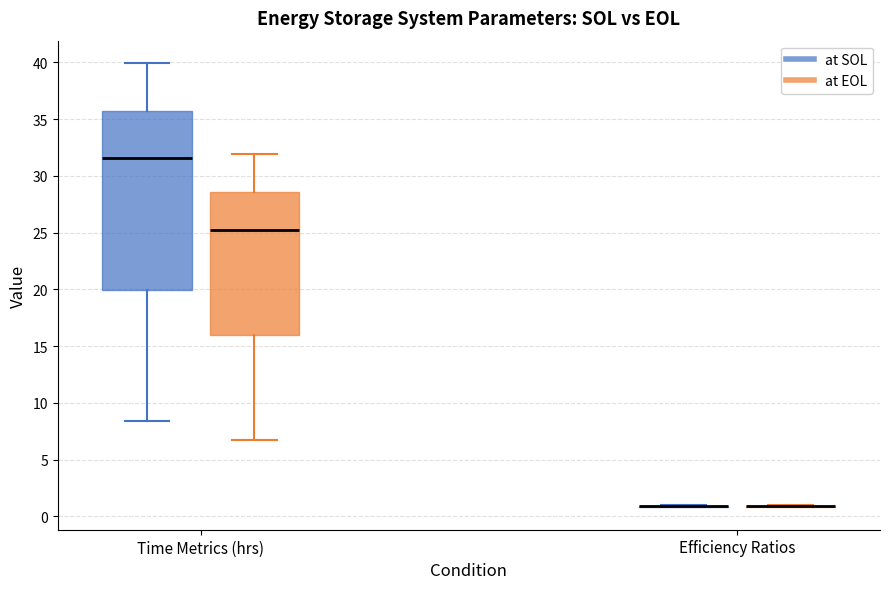

Where does the upper whisker of the box for Time Metrics (hrs) (at SOL) end on the y-axis? The values are not printed on the chart, so give them approximately, as read against the axis.

40.0